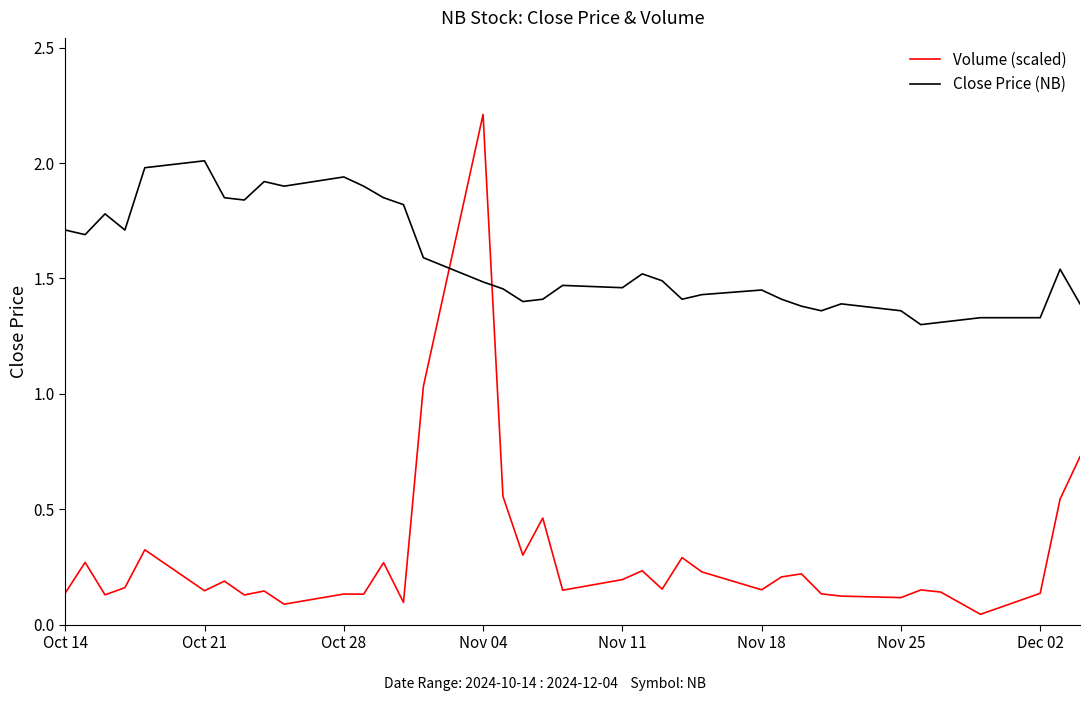

Which series has the largest range (max minus min)?

Volume (scaled)